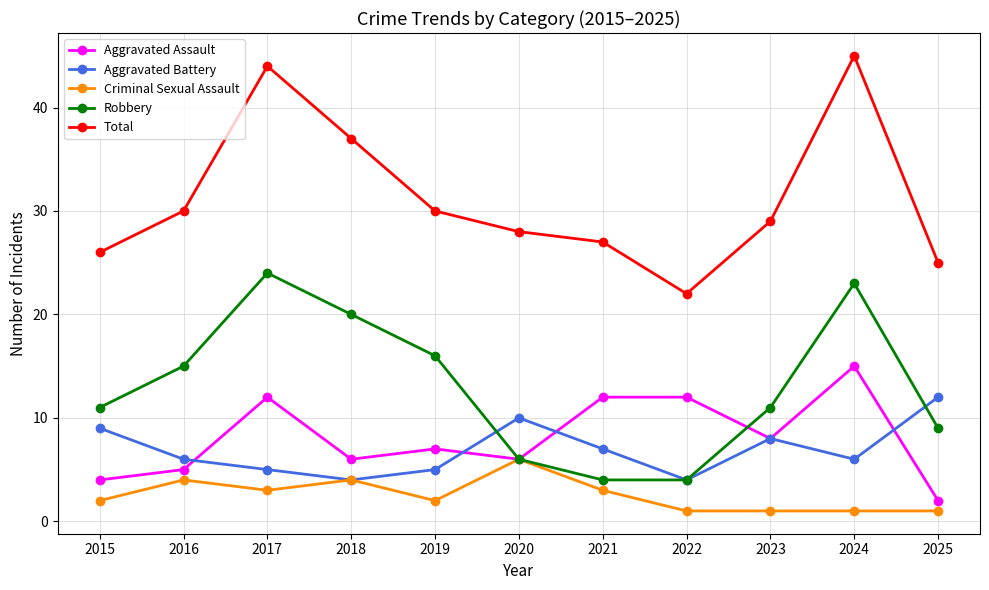

What is the difference between the second highest and second lowest values in the Total series?

19